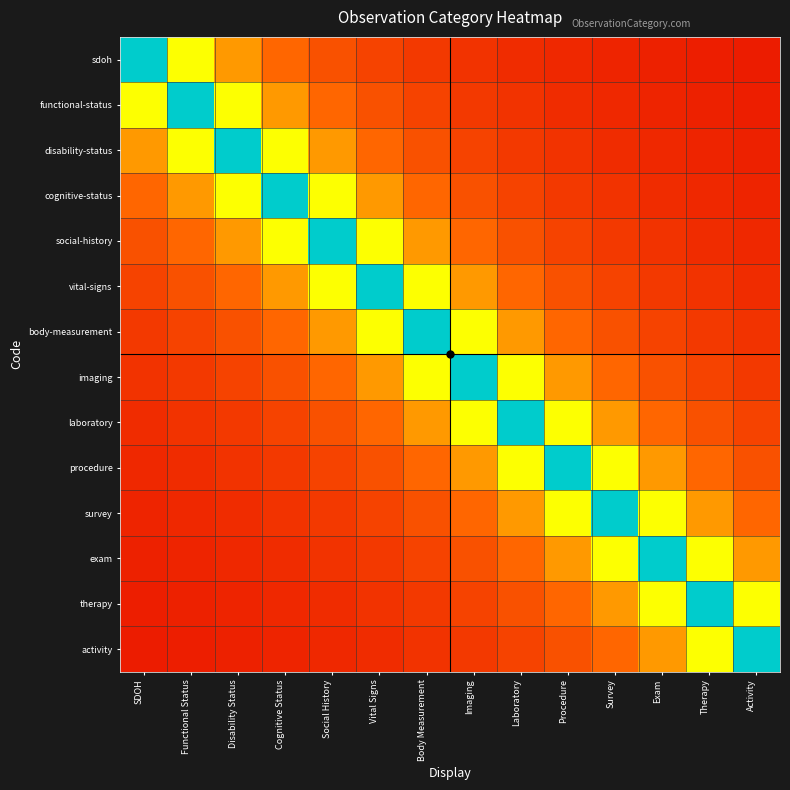

At how many categories does at least one series exceed 0?

14